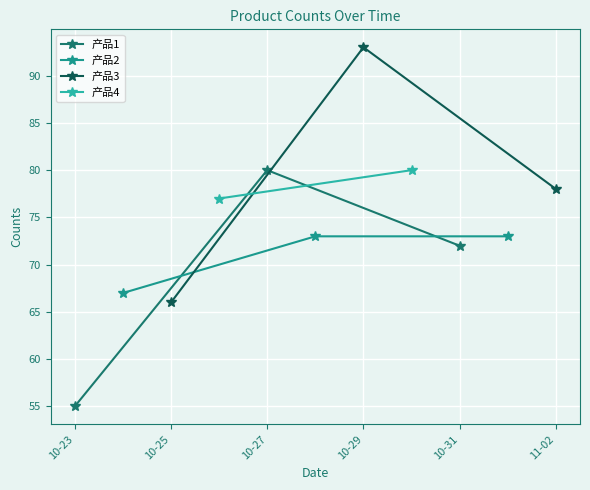

The value of 产品1 at 10-27 is 80. True or false?

True